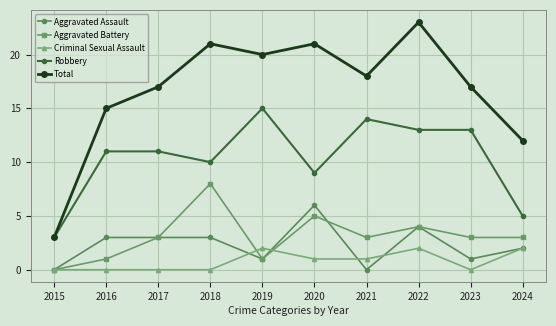

True or false: Robbery and Aggravated Assault cross at least once.

False